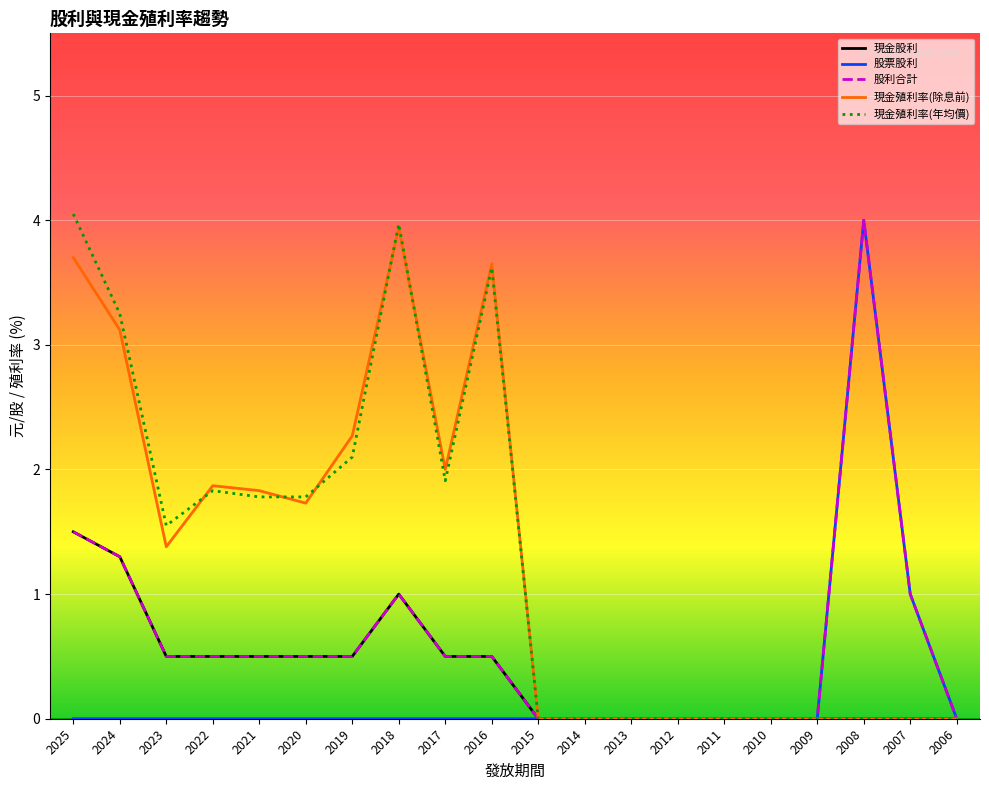

Between 2022 and 2007, which series saw the biggest shift?

現金殖利率(除息前)